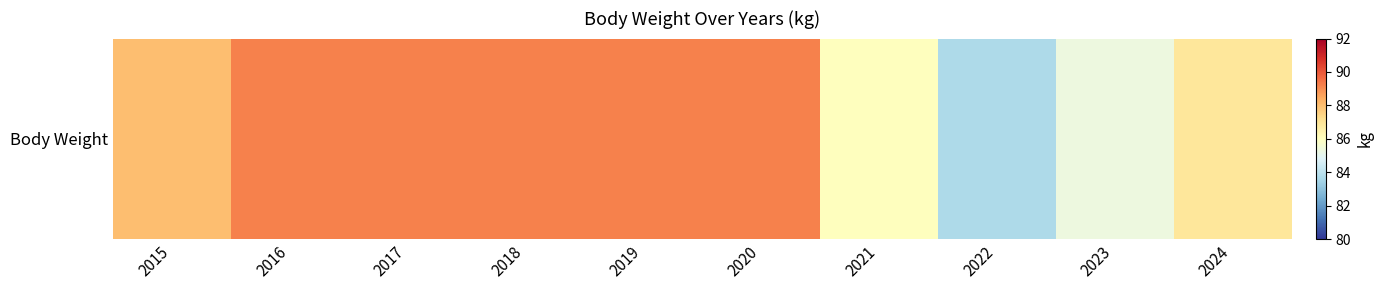

At which category does the chart reach its minimum across all series?

2022